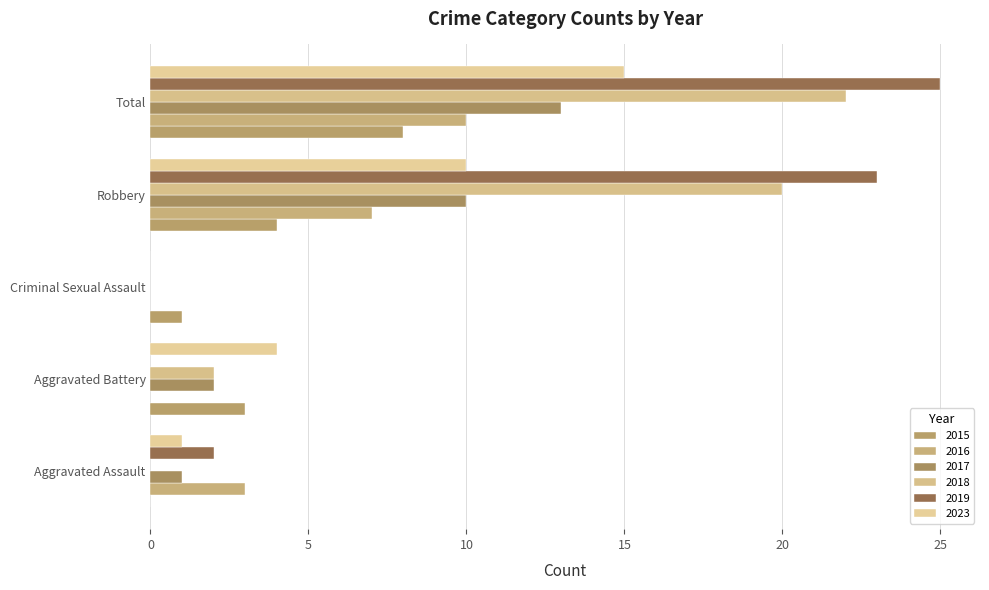

Reading left to right, transcribe all the data shown in this chart.

2015: 0	3	1	4	8
2016: 3	0	0	7	10
2017: 1	2	0	10	13
2018: 0	2	0	20	22
2019: 2	0	0	23	25
2023: 1	4	0	10	15